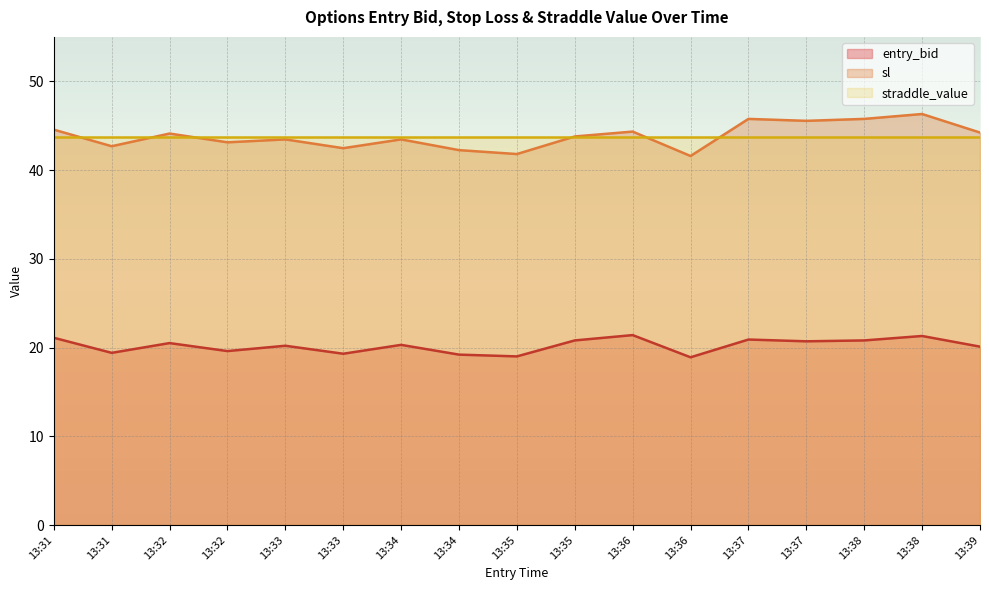

What is the difference between the sl values at 13:36 and 13:35?

2.5